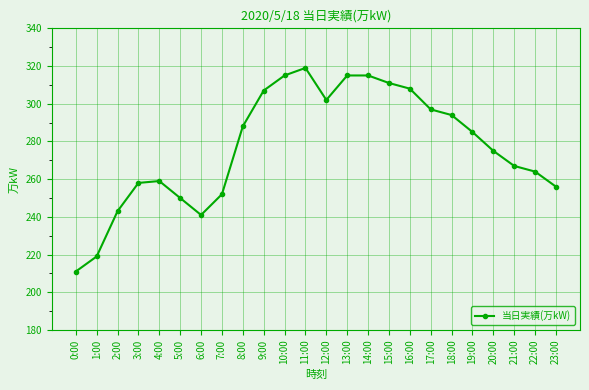

True or false: the data shows 250 at 5:00.

True